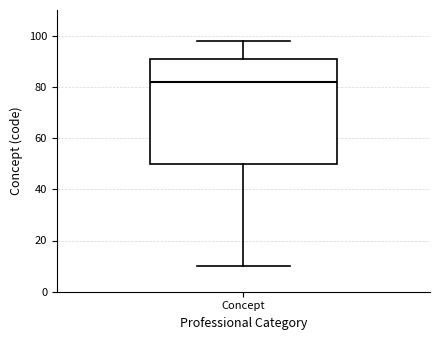

Read this box plot against the y-axis: the position of the median line, the range covered by the box, and the ends of both whiskers. The values are not printed on the chart, so give them approximately, as read against the axis.

median 82, box 50 to 92, whiskers 10 to 98